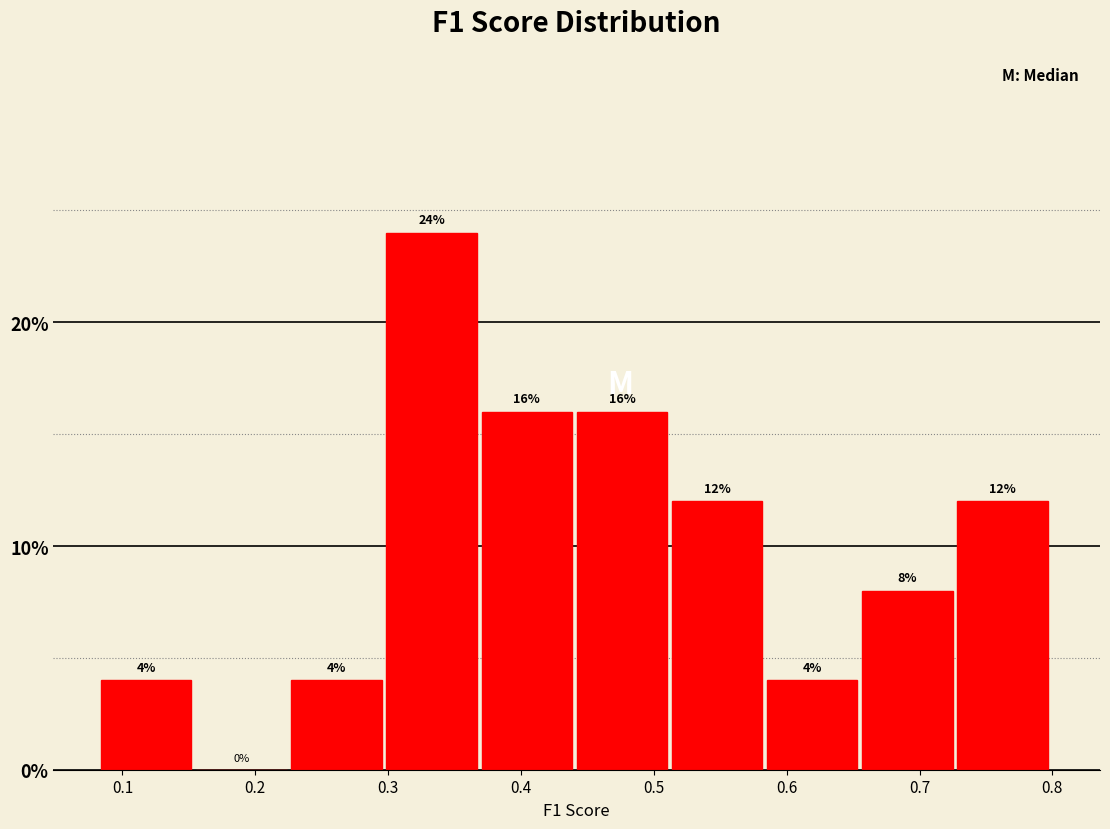

Reading left to right, transcribe this chart: for each bar, give the range it covers on the x-axis and its height. The bar edges are not printed on the chart, so give them approximately, as read against the axis.

0.08 to 0.16: 4
0.16 to 0.23: 0
0.23 to 0.30: 4
0.30 to 0.37: 24
0.37 to 0.44: 16
0.44 to 0.51: 16
0.51 to 0.59: 12
0.59 to 0.66: 4
0.66 to 0.73: 8
0.73 to 0.80: 12